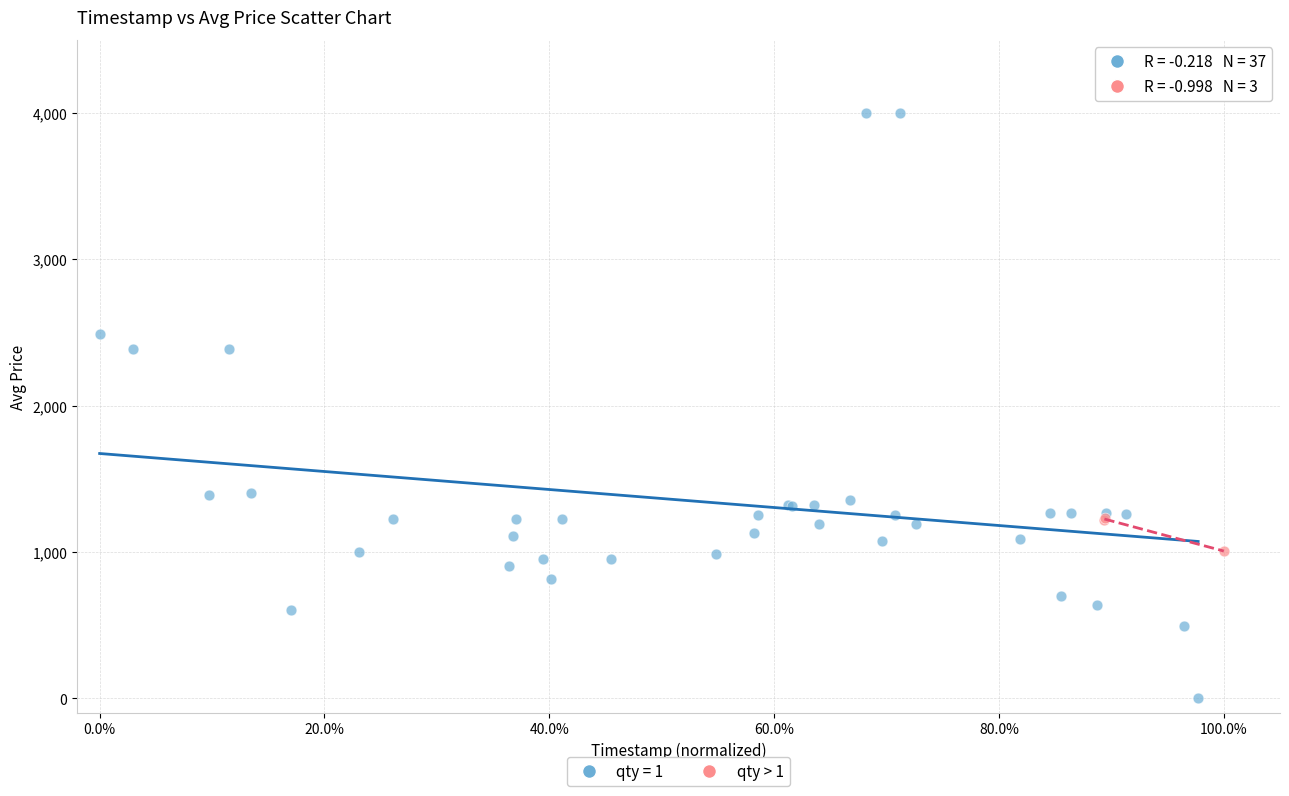

Which series reaches the minimum Y coordinate?

qty = 1